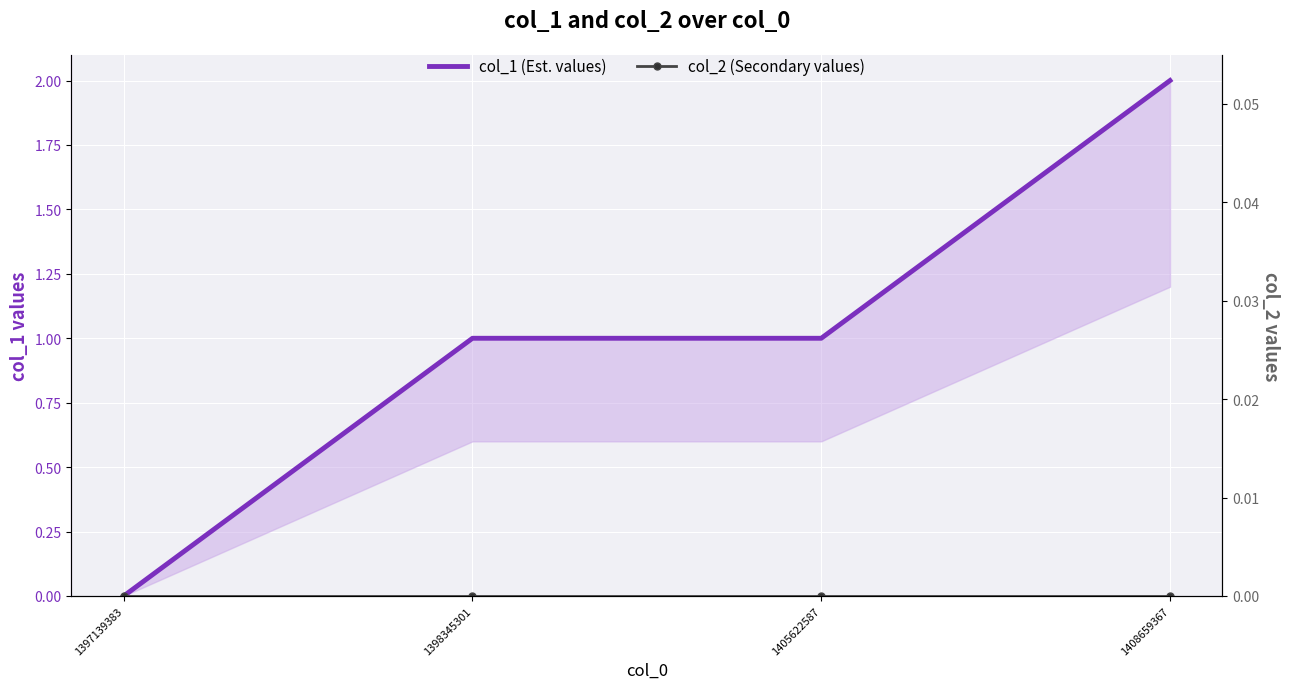

How many positive values does the col_1 (Est. values) series have?

3